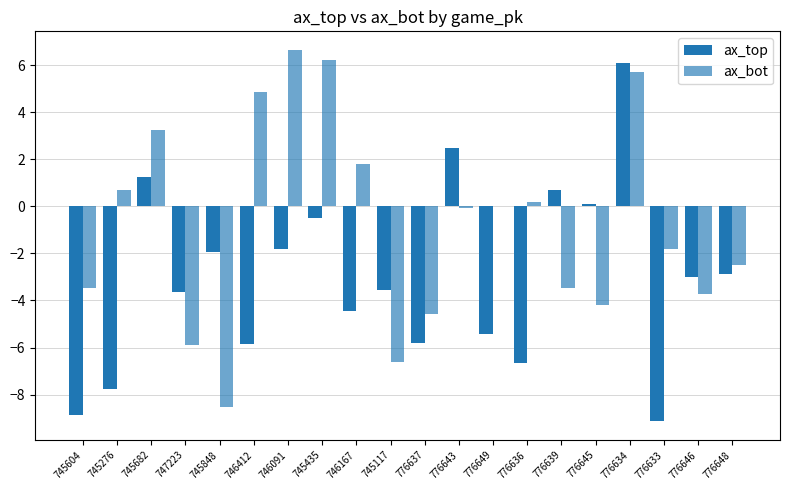

How many distinct data groups are displayed?

2